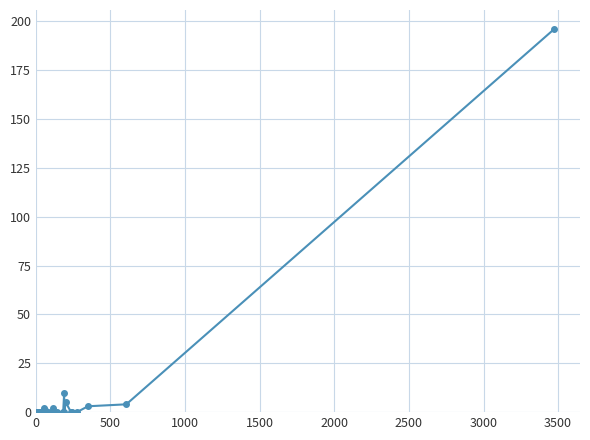

Is this an area chart (filled region under the line)?

No